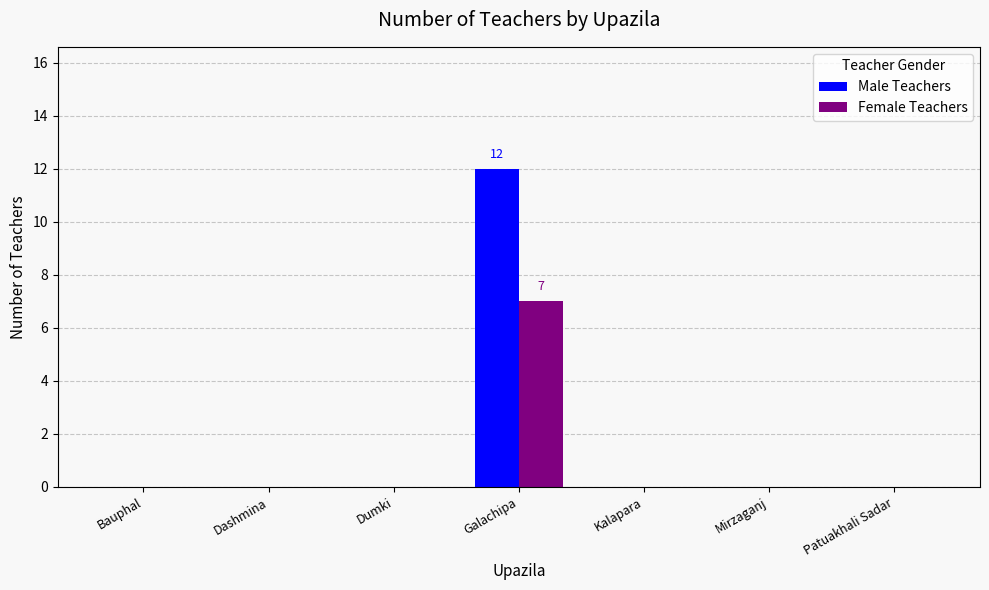

Reading right to left, list all the values displayed in this chart.

Male Teachers: Patuakhali Sadar=0	Mirzaganj=0	Kalapara=0	Galachipa=12	Dumki=0	Dashmina=0	Bauphal=0
Female Teachers: Patuakhali Sadar=0	Mirzaganj=0	Kalapara=0	Galachipa=7	Dumki=0	Dashmina=0	Bauphal=0